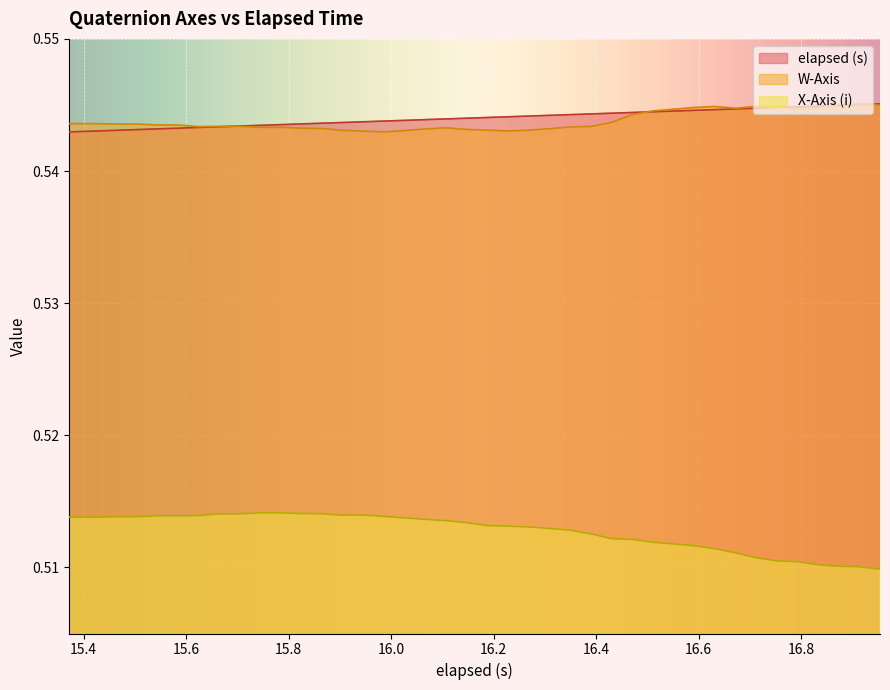

True or false: X-Axis (i) and W-Axis intersect in this chart.

False